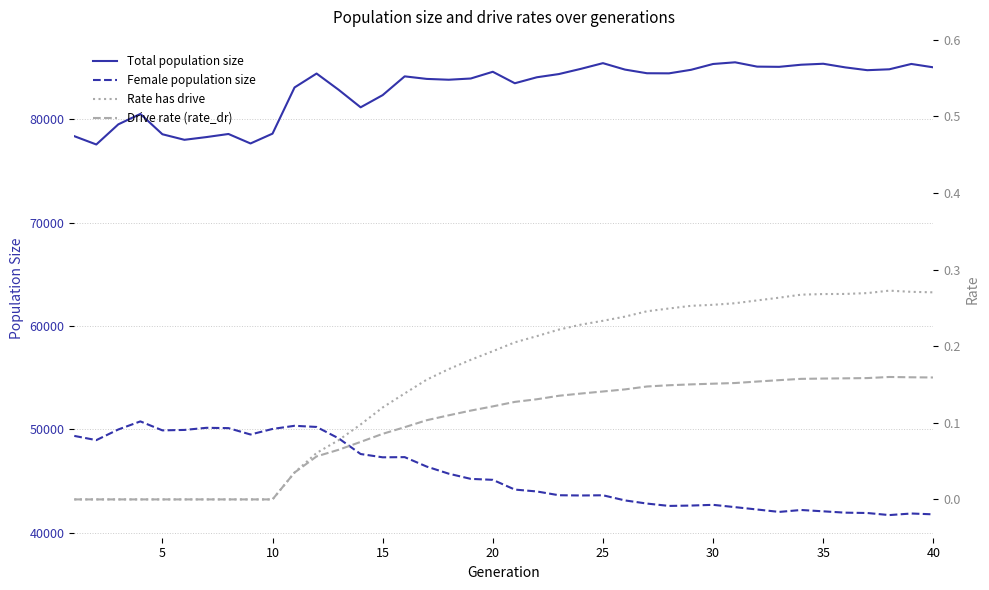

Which series has the largest total across all categories?

Total population size